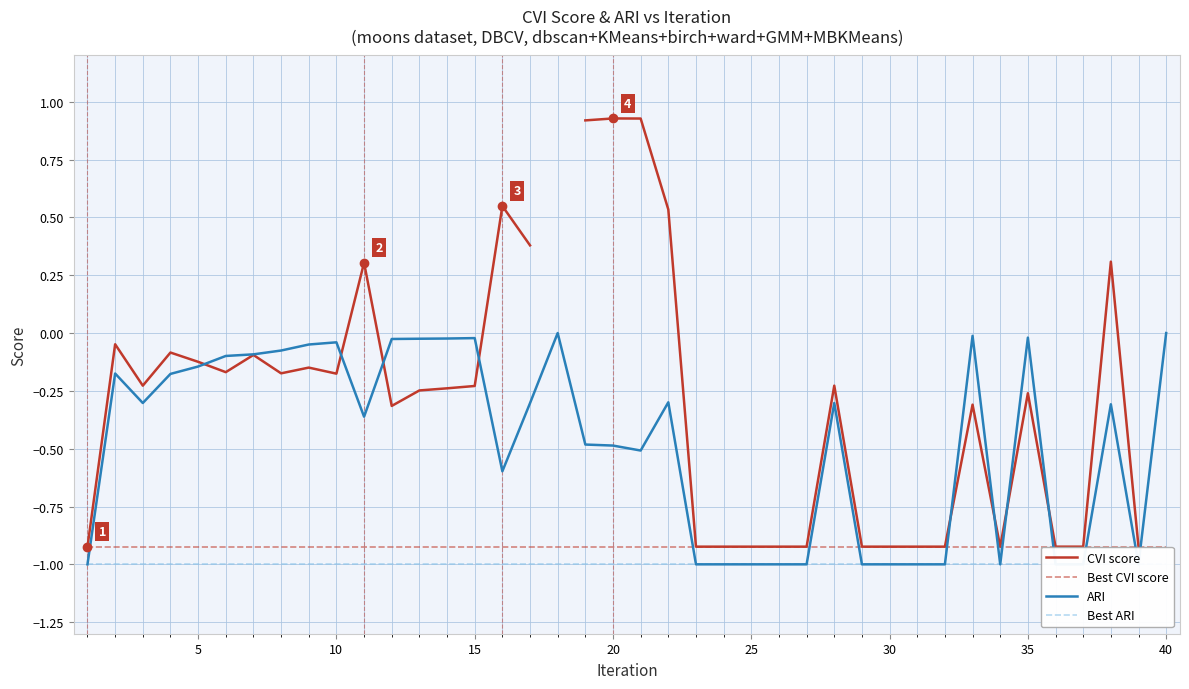

Is the value of Best CVI score at 31 greater than the value of CVI score at 24?

No